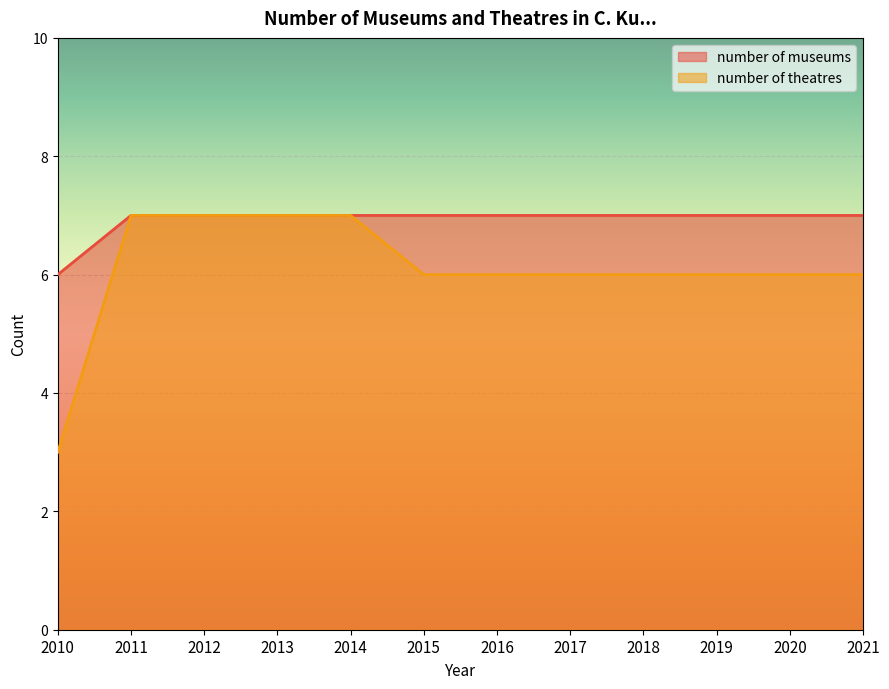

Rank the series by their average value, from lowest to highest.

number of theatres, number of museums